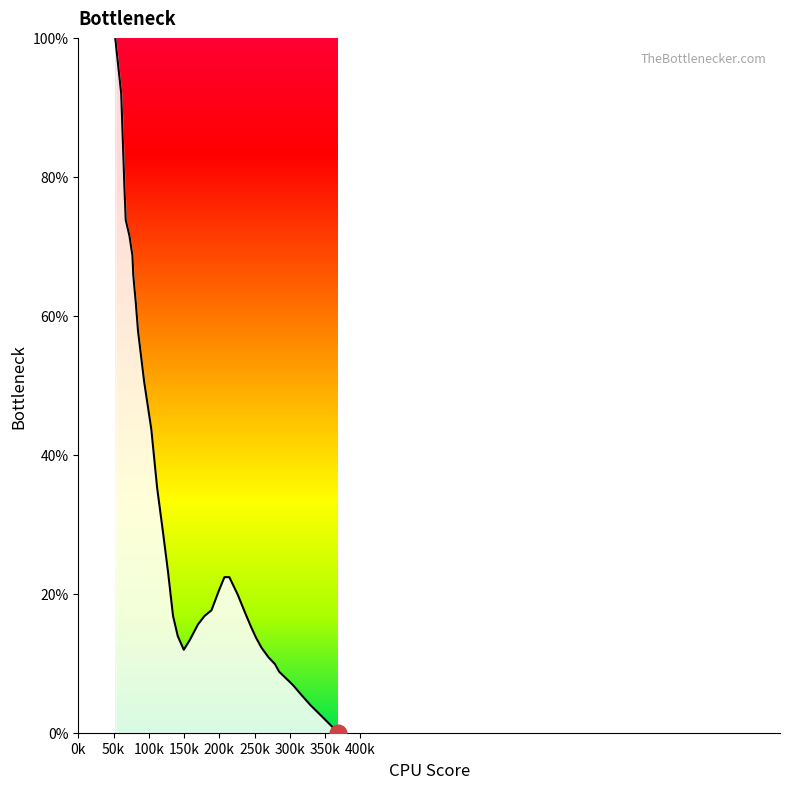

What is the greatest value displayed?

100.0